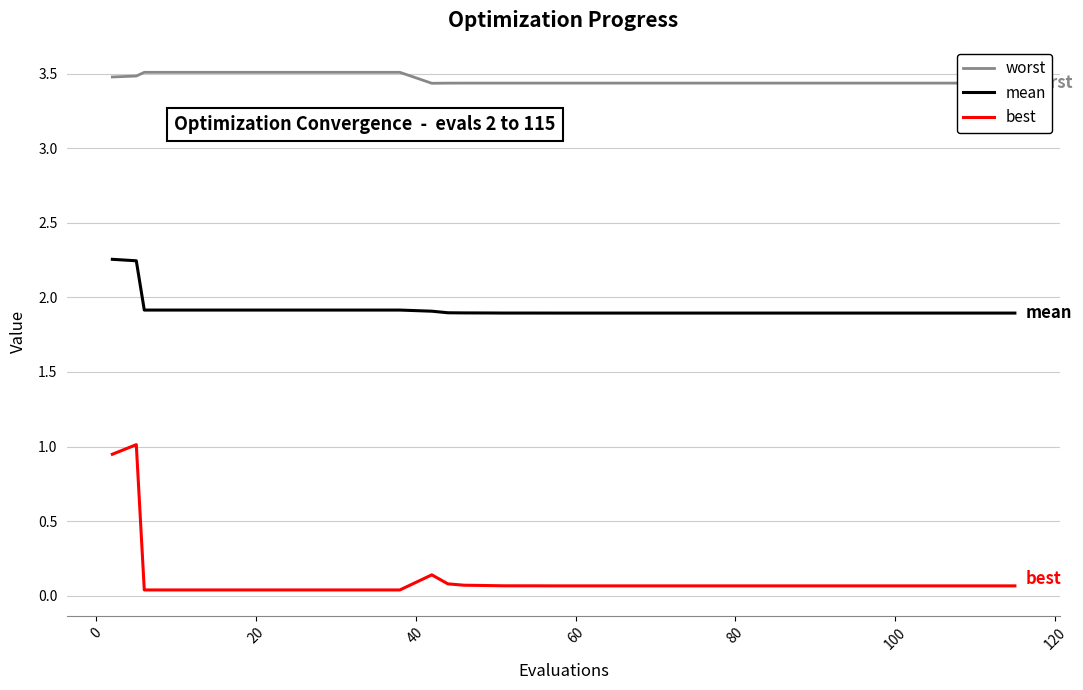

True or false: mean and worst intersect in this chart.

False